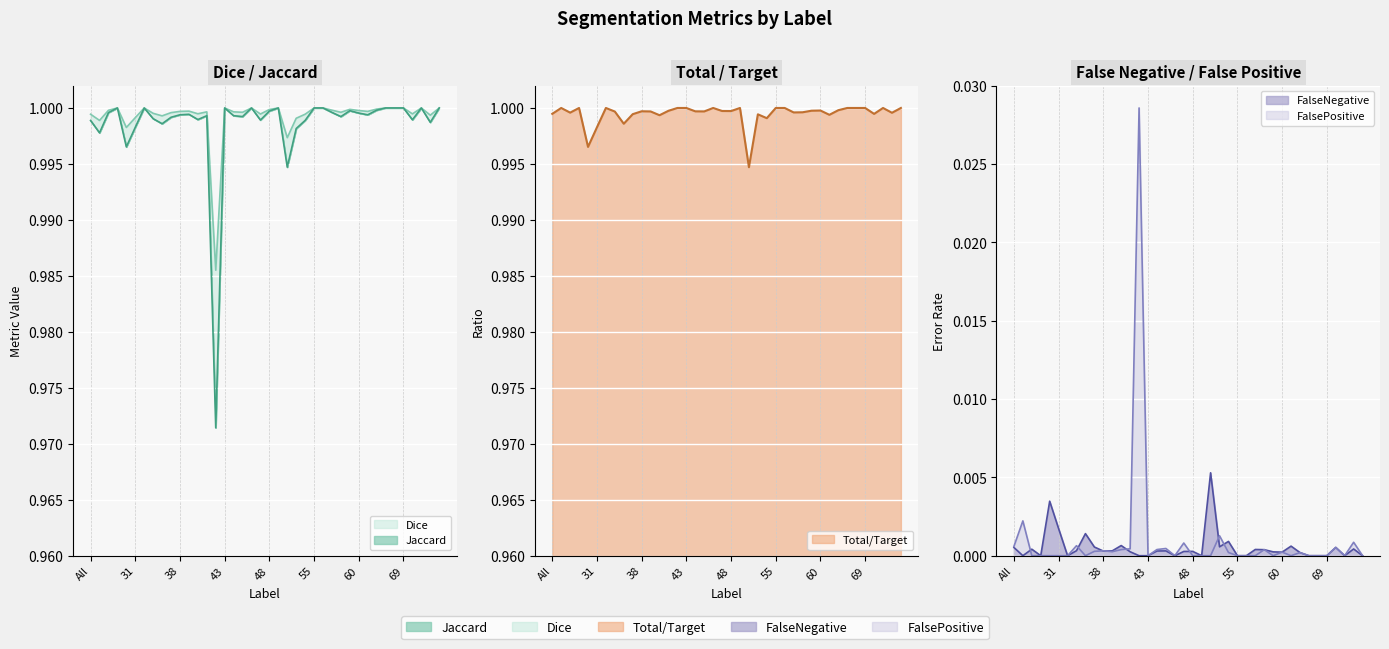

What is the value of the Dice point at the 24th from the left?

1.0